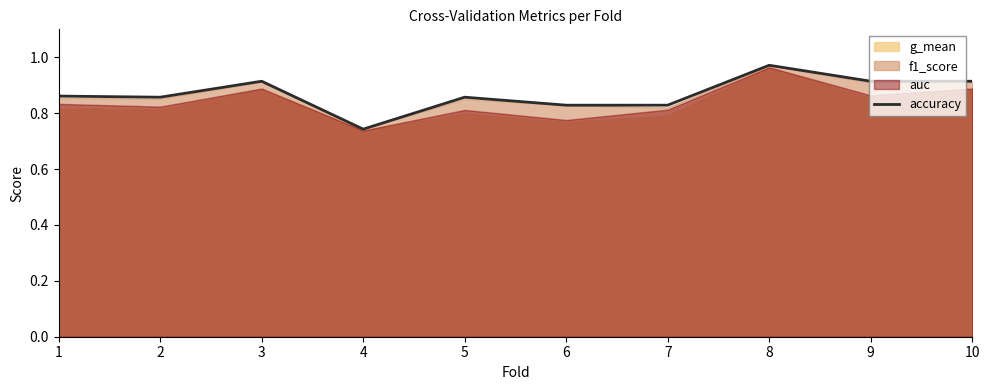

What is the difference between the values at 5 and 4?

0.1